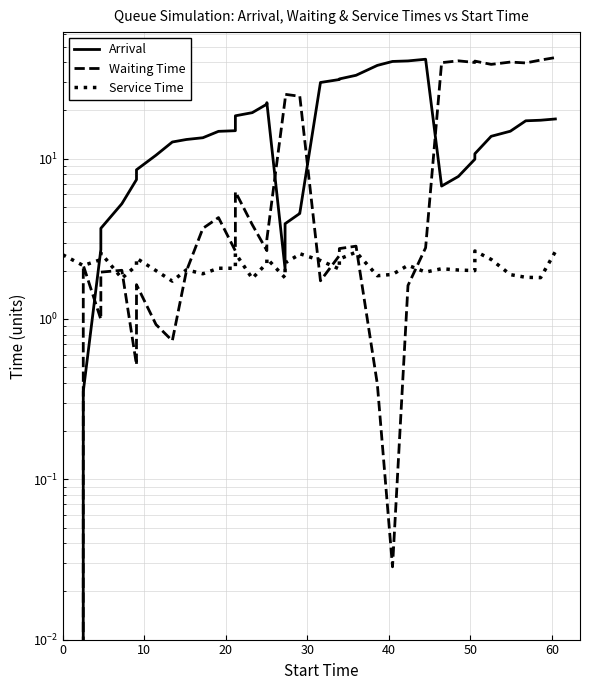

Is the value of Service Time at 15 greater than the value of Arrival at 27?

No